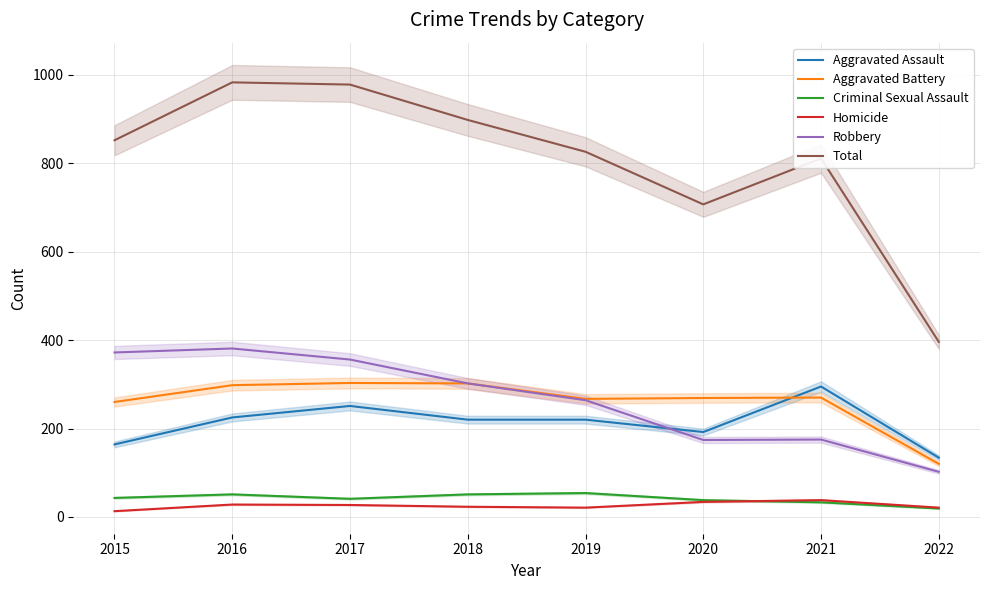

What is the difference between the second highest and second lowest values in the Homicide series?

13